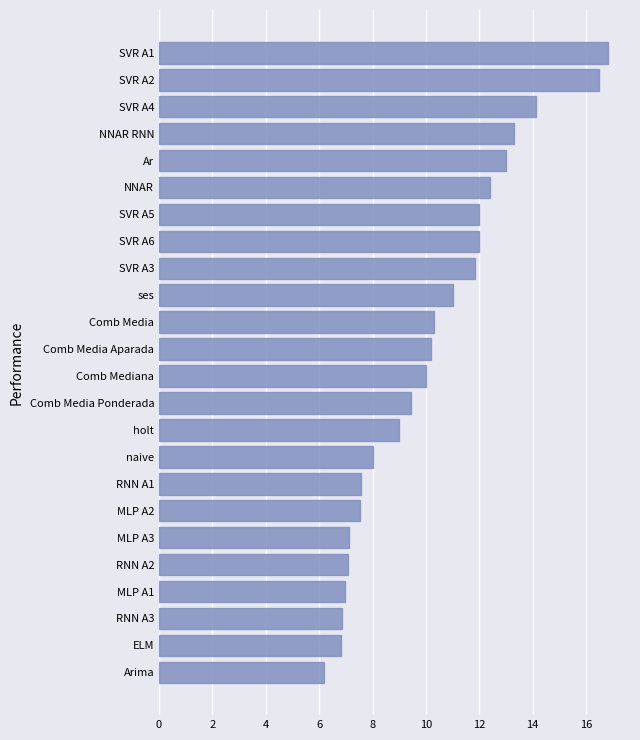

True or false: the data shows 6.2 at SVR A4.

False